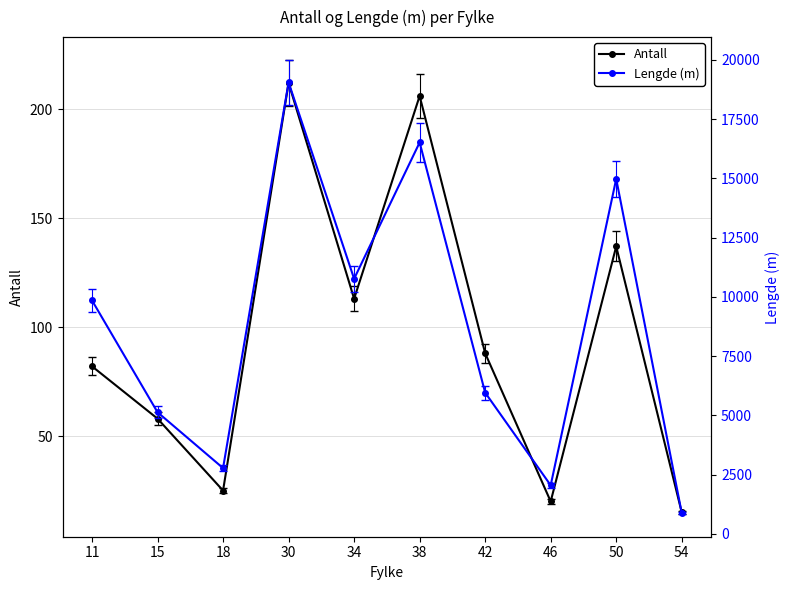

Is this an area chart (filled region under the line)?

No